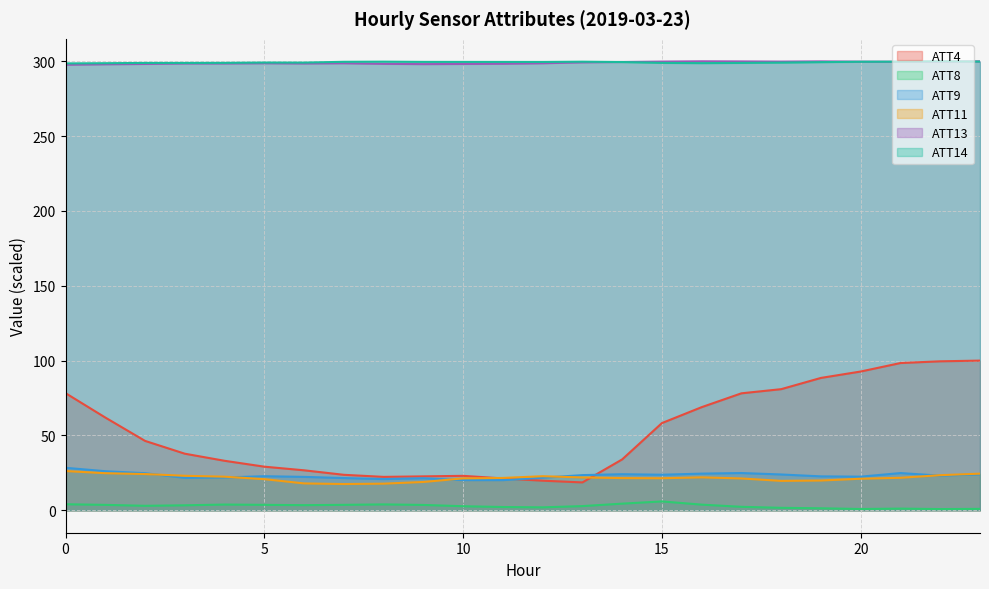

At how many categories does at least one series exceed 245?

24